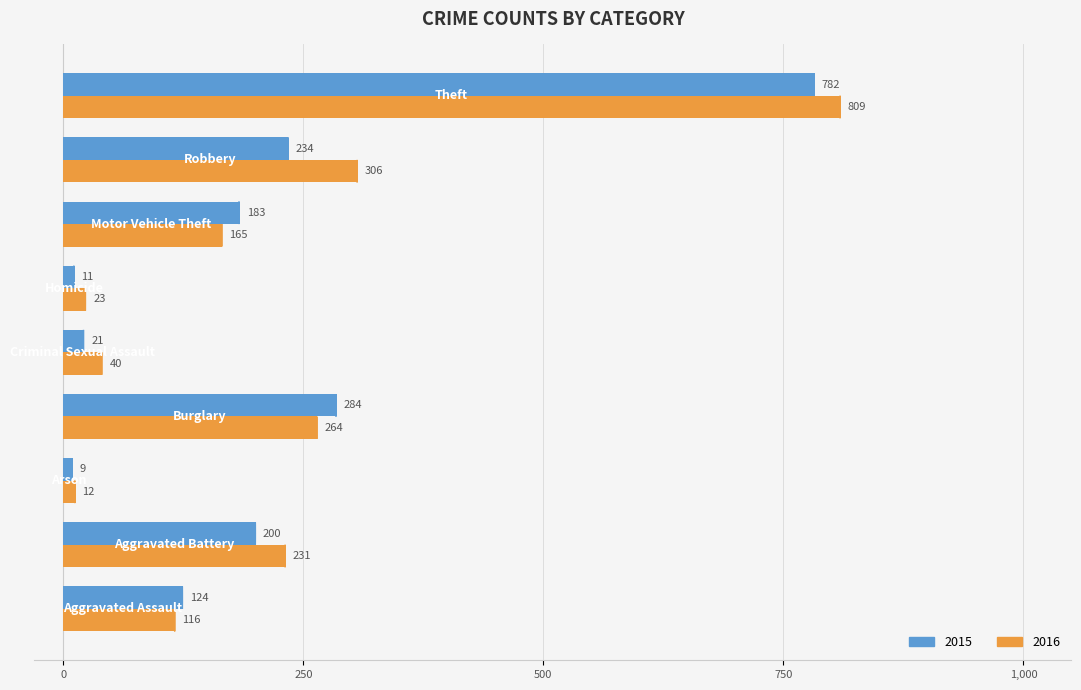

List the series in order of their overall mean, highest first.

2016, 2015